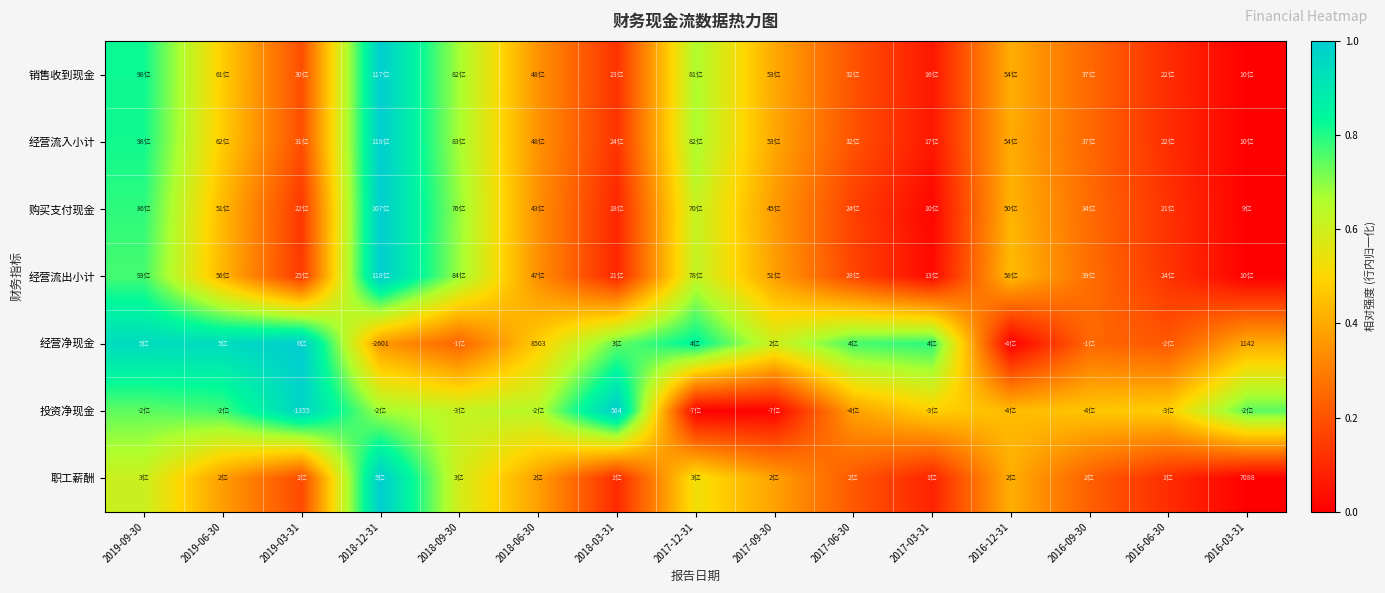

How many series are shown in this chart?

7